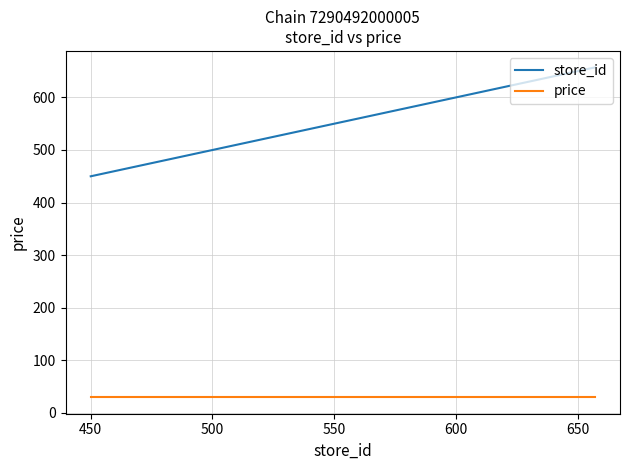

Which series has the largest total across all categories?

store_id